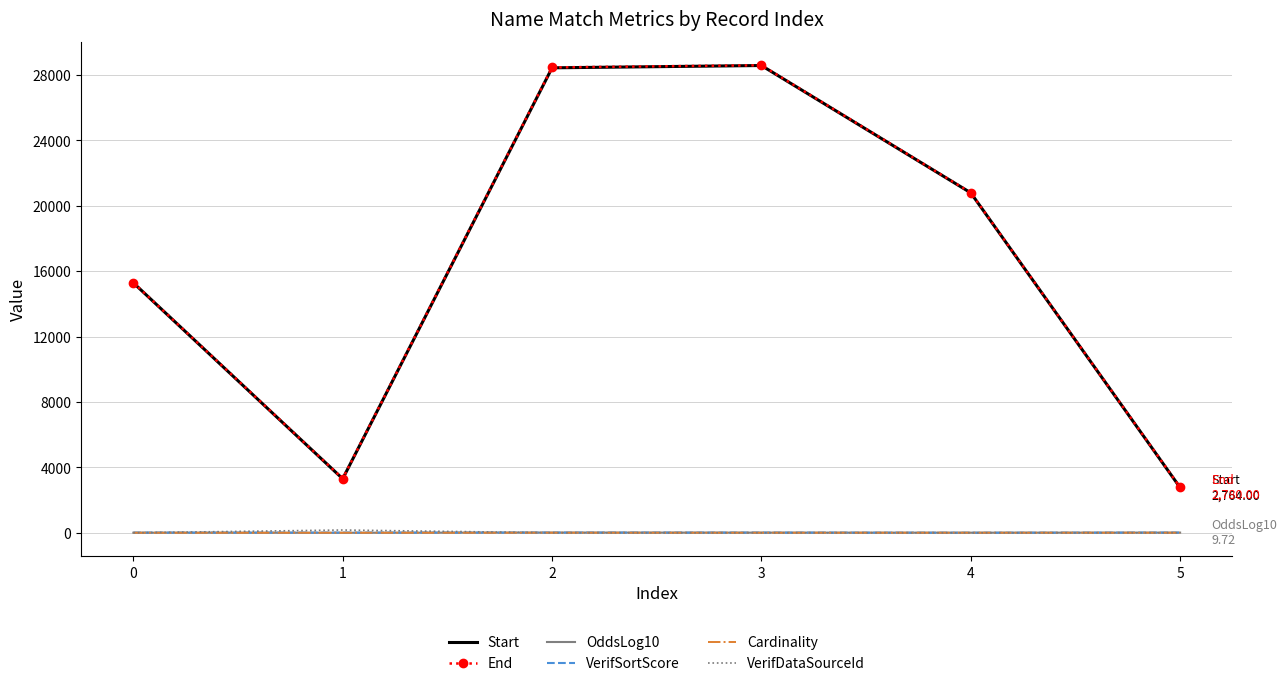

True or false: VerifDataSourceId and End cross at least once.

False